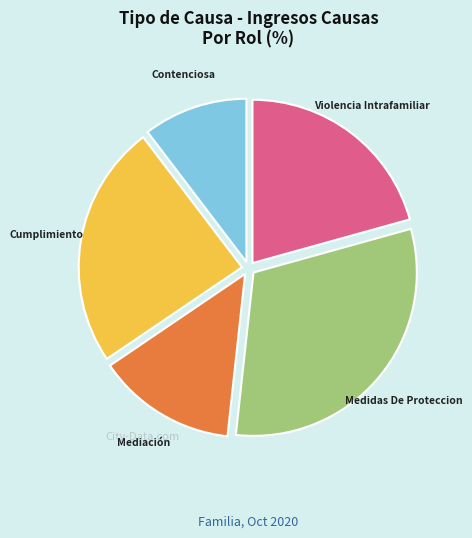

How many segments does this pie chart have?

5